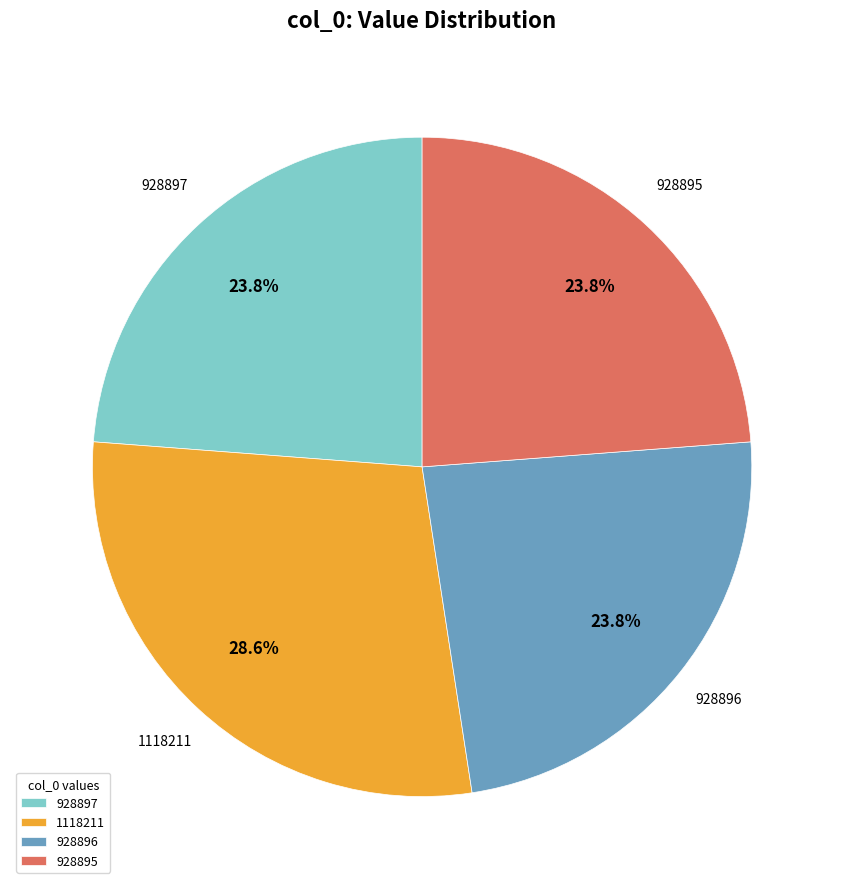

True or false: 1118211 accounts for 29% of the total.

True